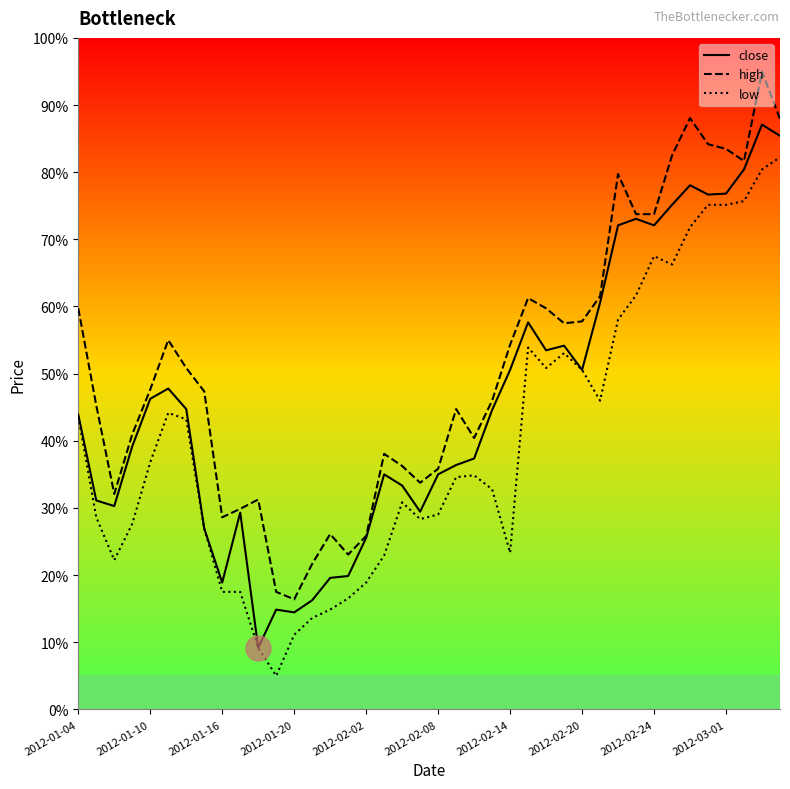

True or false: high and low intersect in this chart.

False